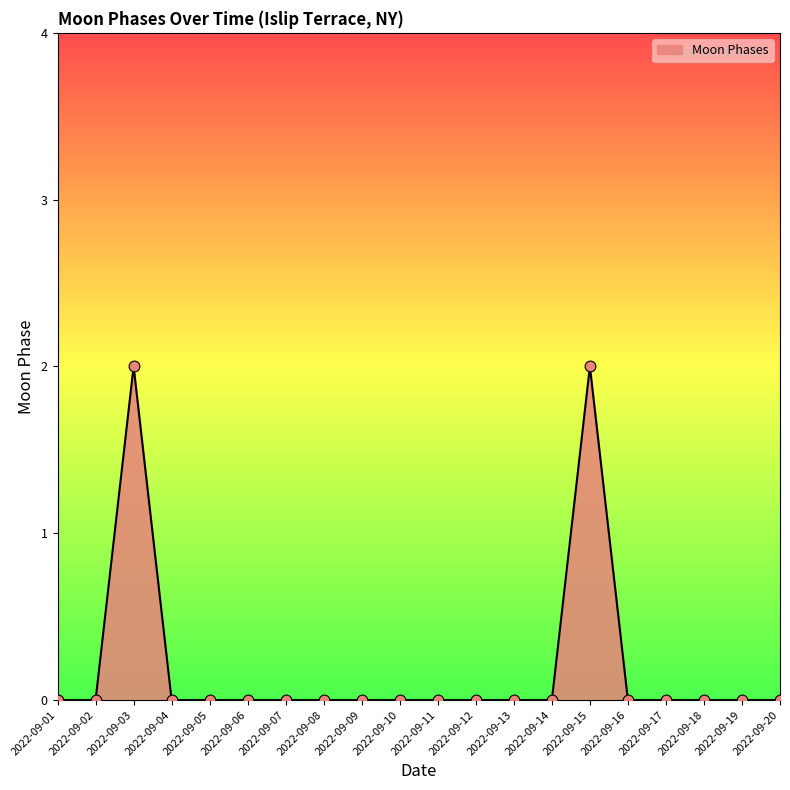

Which has a higher value, 2022-09-11 or 2022-09-15?

2022-09-15